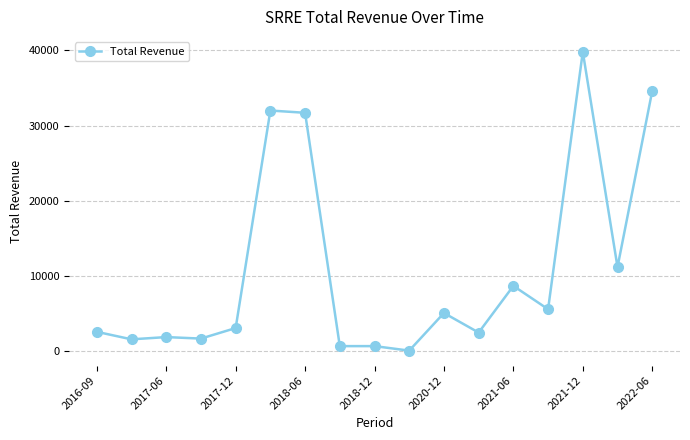

What is the sum of all values?

183600